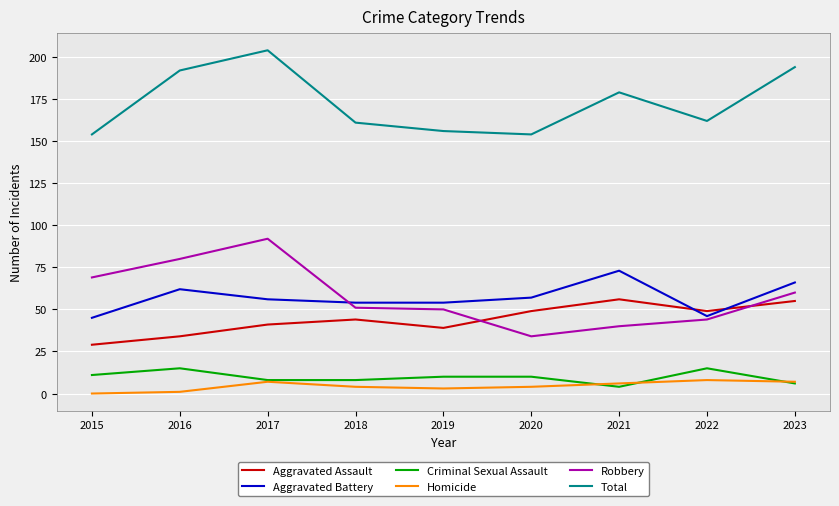

What is the total value across all series at 2017?

408